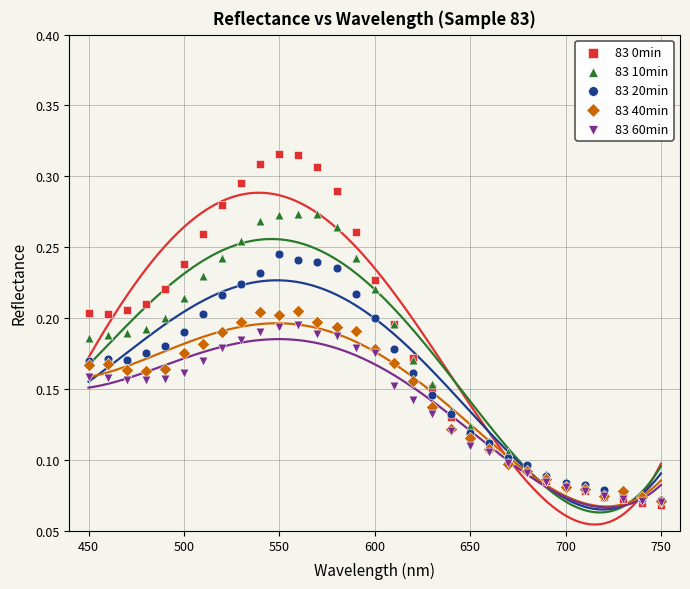

What are all the series names shown in the legend?

83 0min, 83 10min, 83 20min, 83 40min, 83 60min